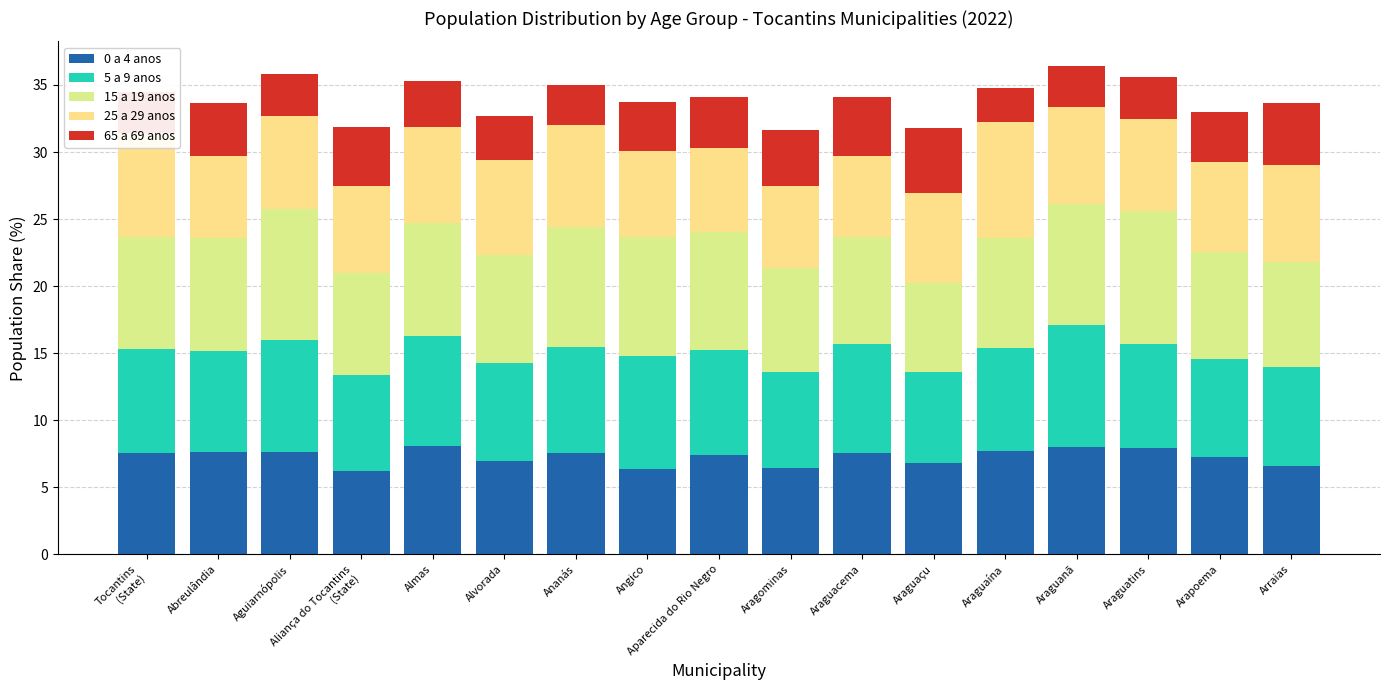

What is the sum of all 15 a 19 anos values?

142.5